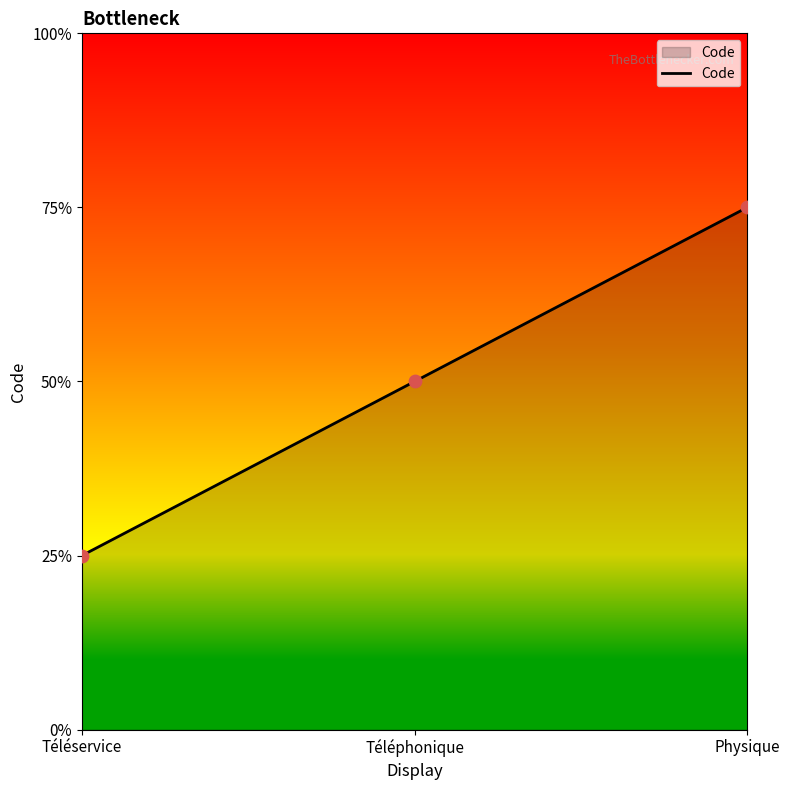

Which has a higher value, Physique or Téléservice?

Physique